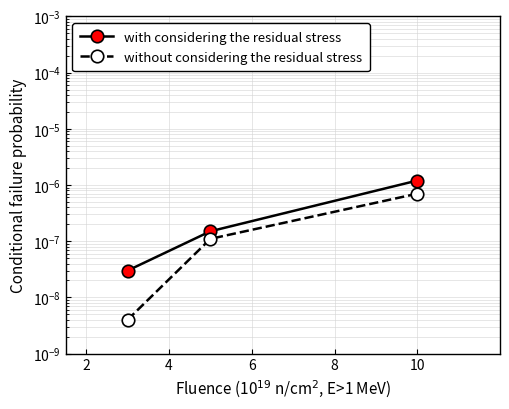

What are all the series names shown in the legend?

with considering the residual stress, without considering the residual stress